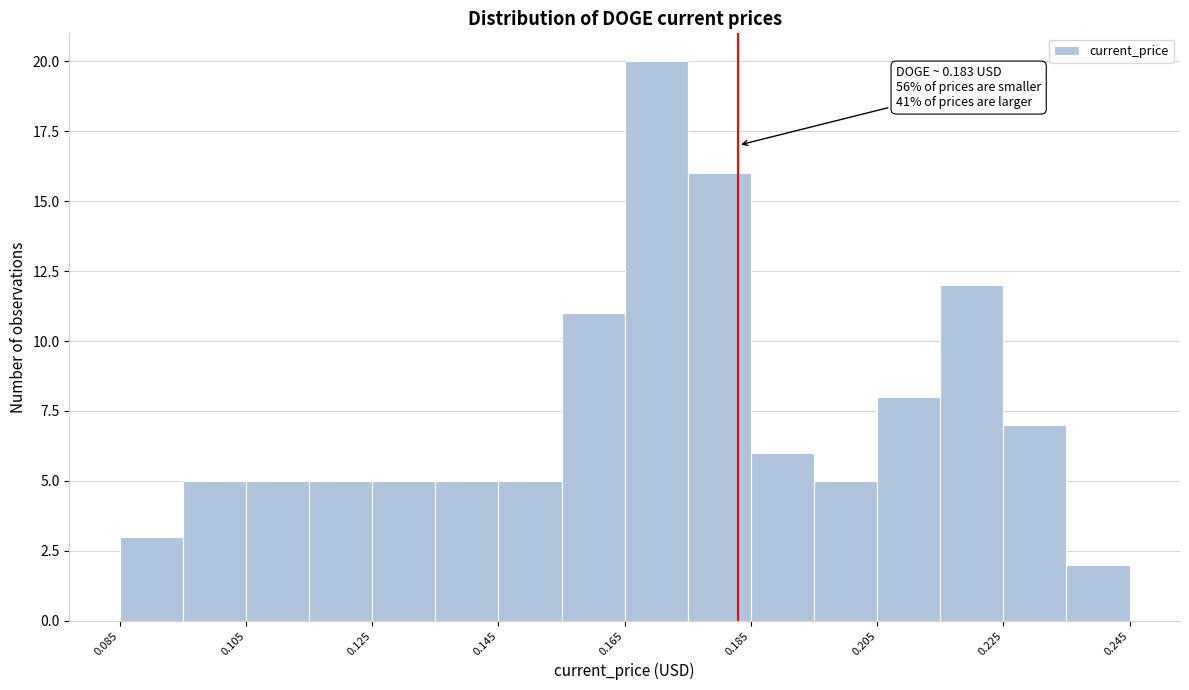

Over which range of the x-axis is the bar tallest?

0.165 to 0.175